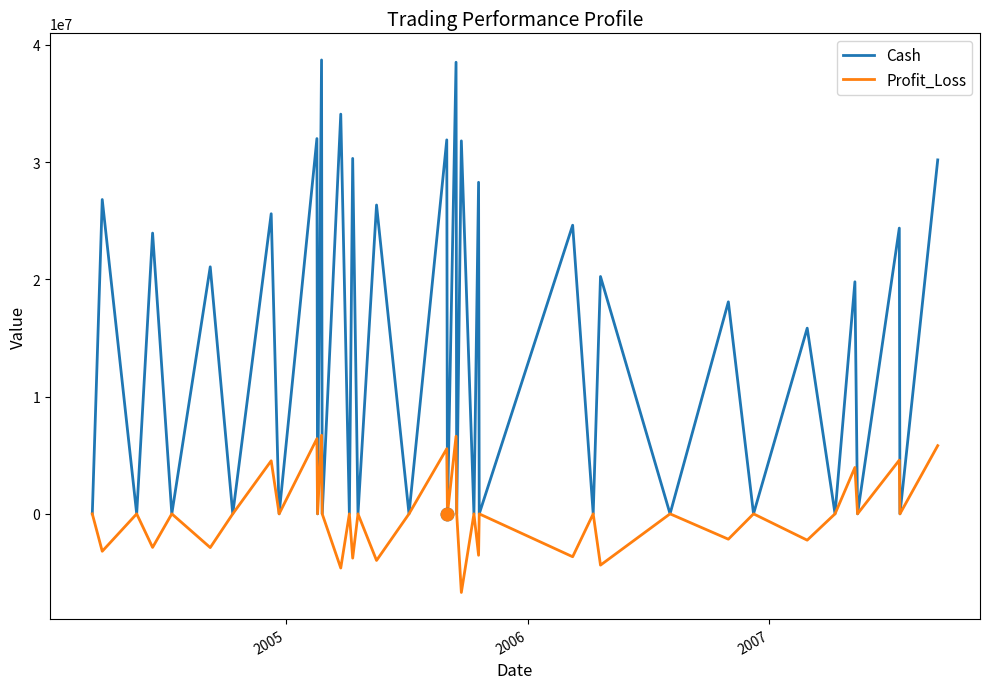

List the series in order of their overall mean, lowest first.

Profit_Loss, Cash